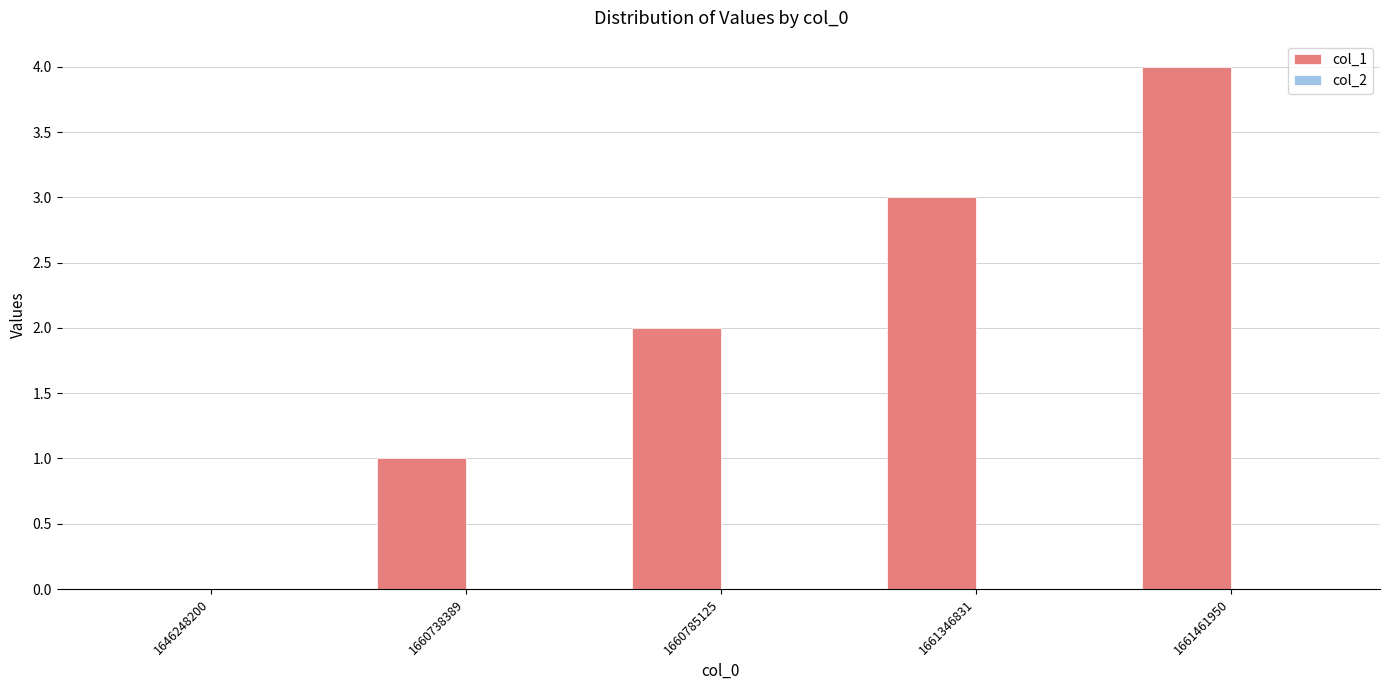

What is the sum of the values at 1660738389 and 1660785125?

3